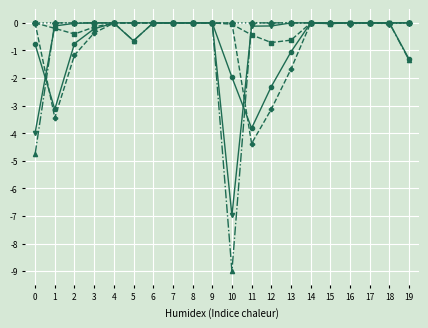

At which category does the chart reach its minimum across all series?

10